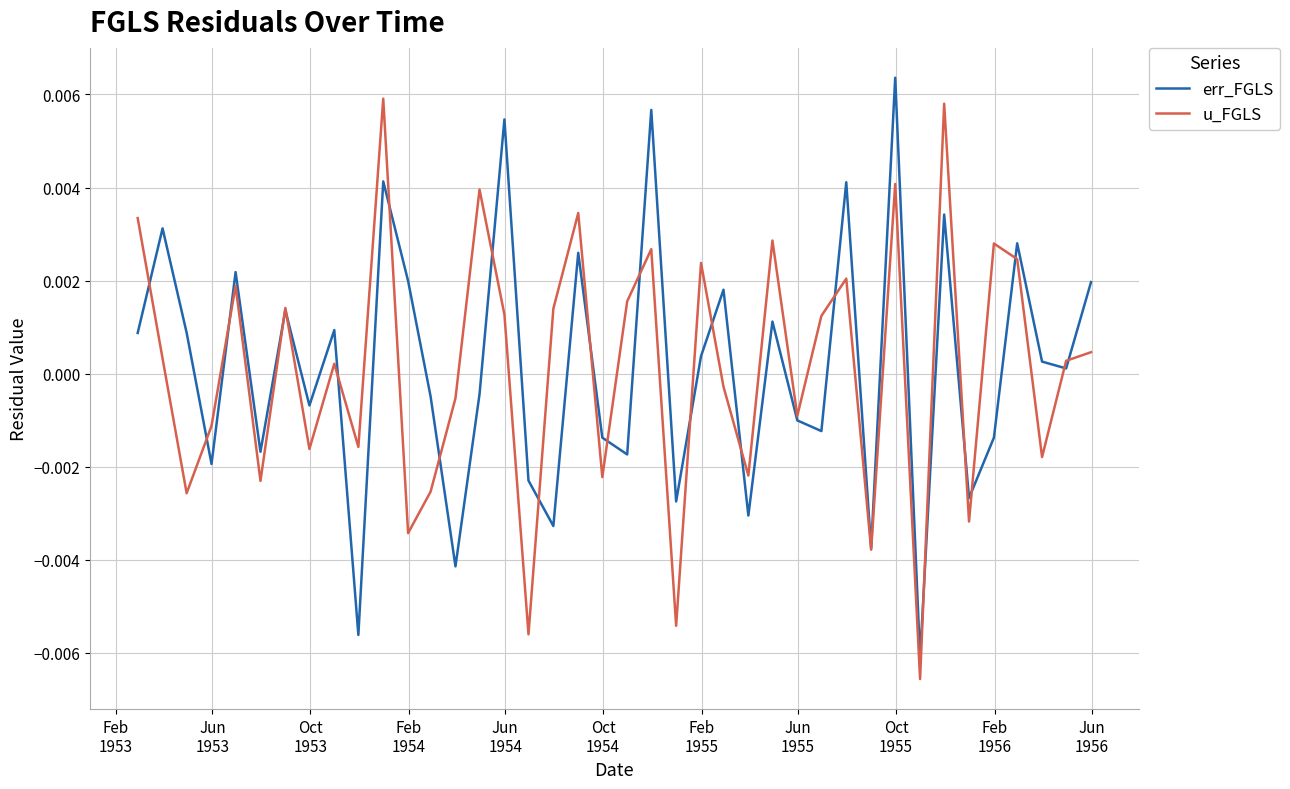

How many lines are shown in the chart?

2